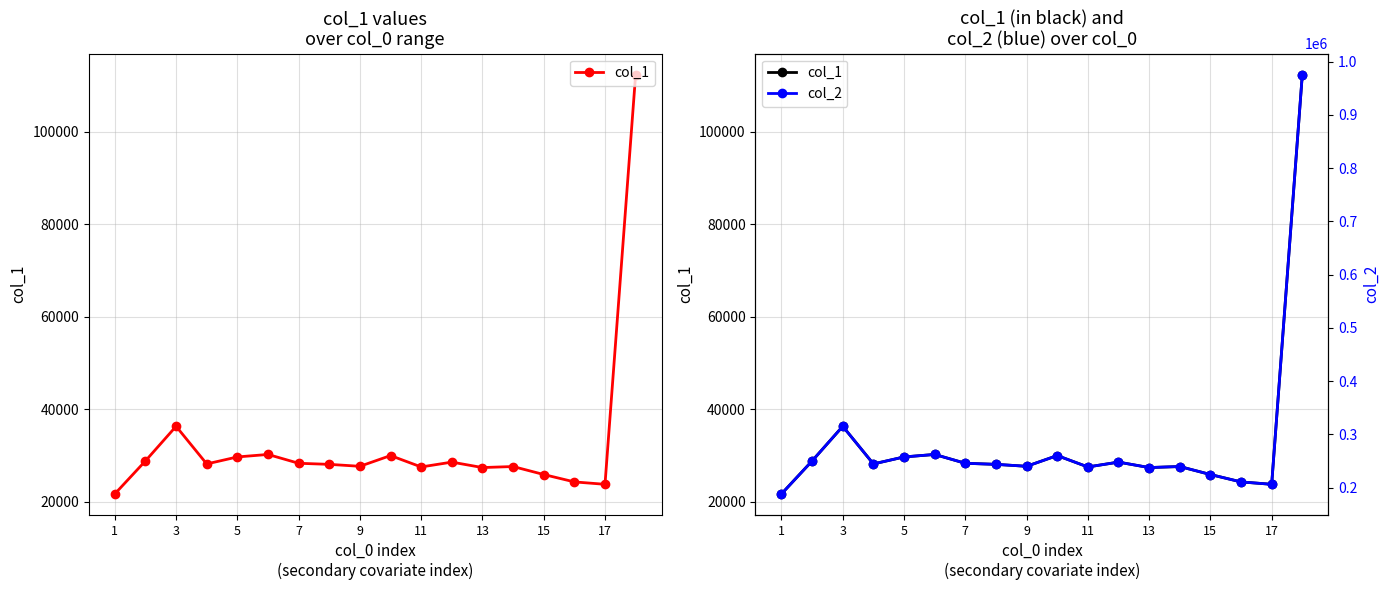

At how many categories does at least one series exceed 536811?

1